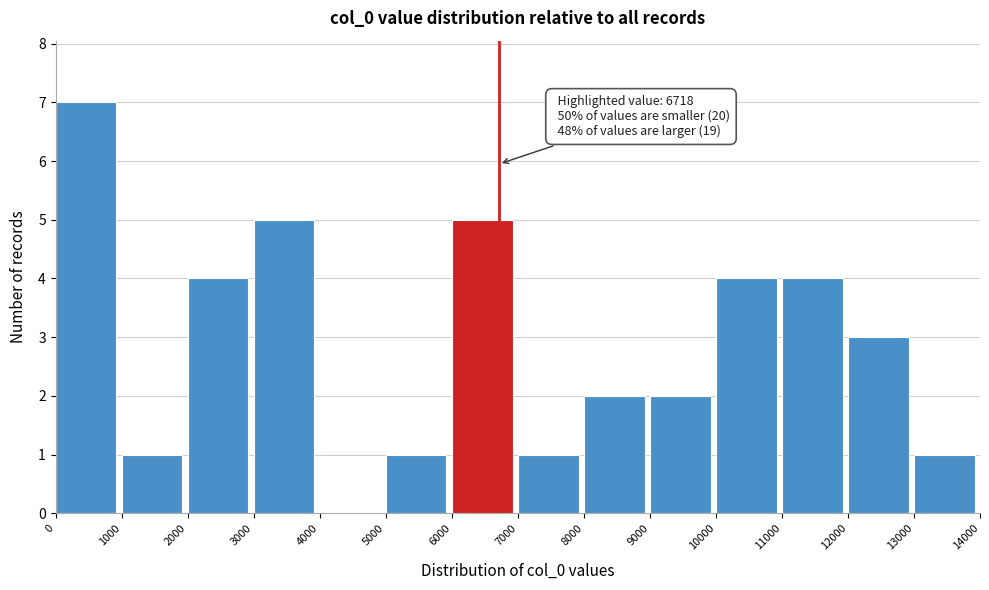

Over which range of the x-axis is the bar tallest?

0 to 1000